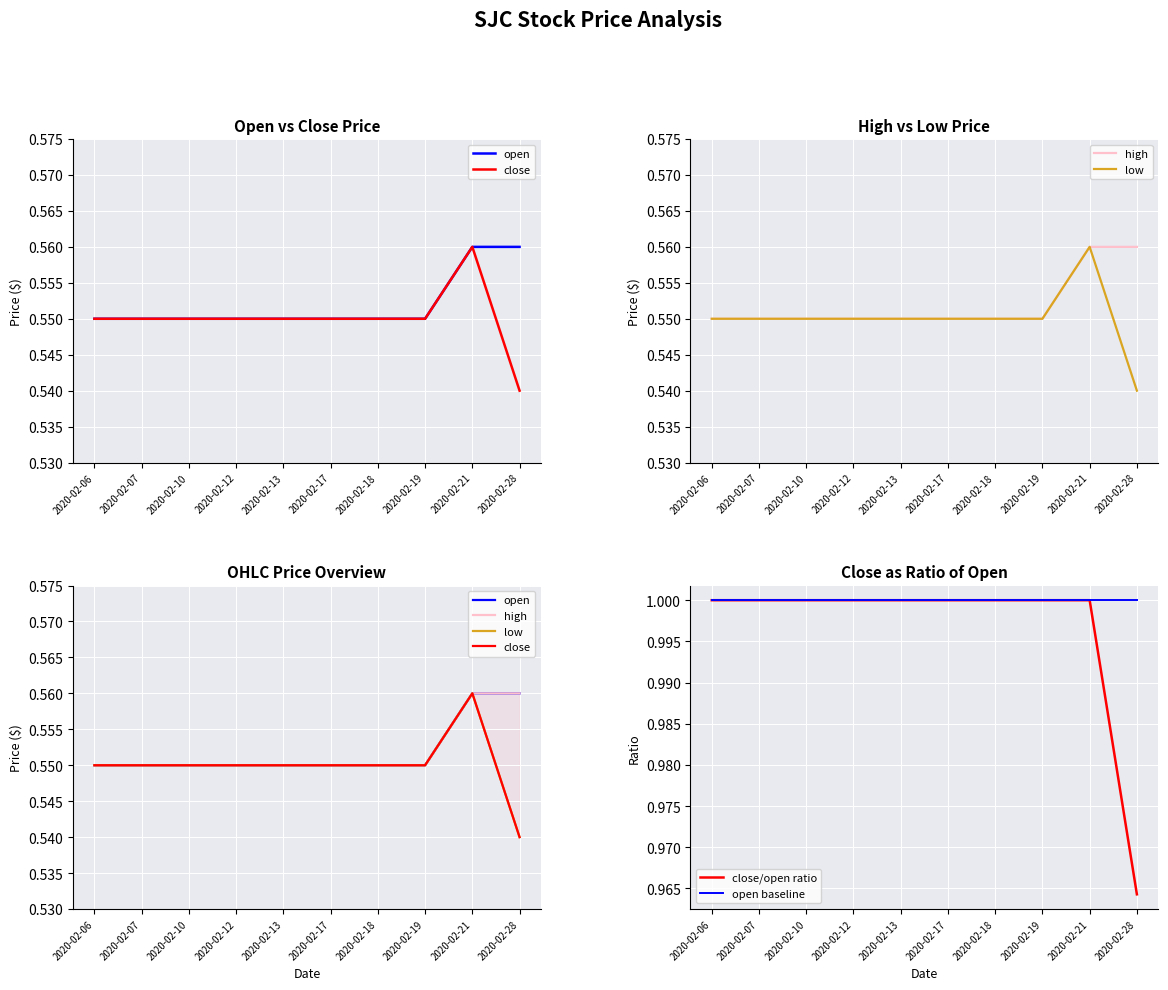

Reading left to right, extract all data points from this chart.

open: 2020-02-06=0.6	2020-02-07=0.6	2020-02-10=0.6	2020-02-12=0.6	2020-02-13=0.6	2020-02-17=0.6	2020-02-18=0.6	2020-02-19=0.6	2020-02-21=0.6	2020-02-28=0.6
close: 2020-02-06=0.6	2020-02-07=0.6	2020-02-10=0.6	2020-02-12=0.6	2020-02-13=0.6	2020-02-17=0.6	2020-02-18=0.6	2020-02-19=0.6	2020-02-21=0.6	2020-02-28=0.5
high: 2020-02-06=0.6	2020-02-07=0.6	2020-02-10=0.6	2020-02-12=0.6	2020-02-13=0.6	2020-02-17=0.6	2020-02-18=0.6	2020-02-19=0.6	2020-02-21=0.6	2020-02-28=0.6
low: 2020-02-06=0.6	2020-02-07=0.6	2020-02-10=0.6	2020-02-12=0.6	2020-02-13=0.6	2020-02-17=0.6	2020-02-18=0.6	2020-02-19=0.6	2020-02-21=0.6	2020-02-28=0.5
close/open ratio: 2020-02-06=1.0	2020-02-07=1.0	2020-02-10=1.0	2020-02-12=1.0	2020-02-13=1.0	2020-02-17=1.0	2020-02-18=1.0	2020-02-19=1.0	2020-02-21=1.0	2020-02-28=1.0
open baseline: 2020-02-06=1.0	2020-02-07=1.0	2020-02-10=1.0	2020-02-12=1.0	2020-02-13=1.0	2020-02-17=1.0	2020-02-18=1.0	2020-02-19=1.0	2020-02-21=1.0	2020-02-28=1.0